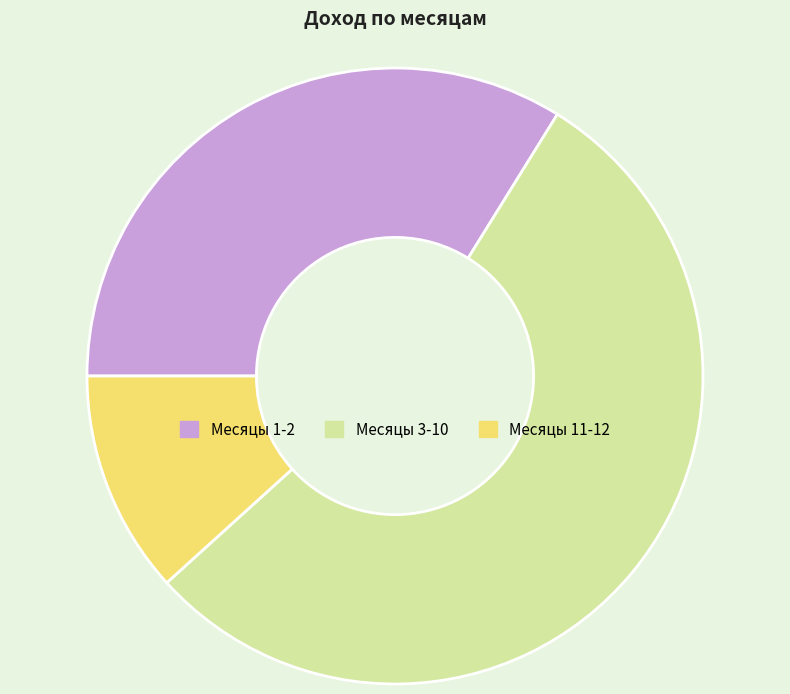

True or false: Месяцы 3-10 accounts for 54% of the total.

True